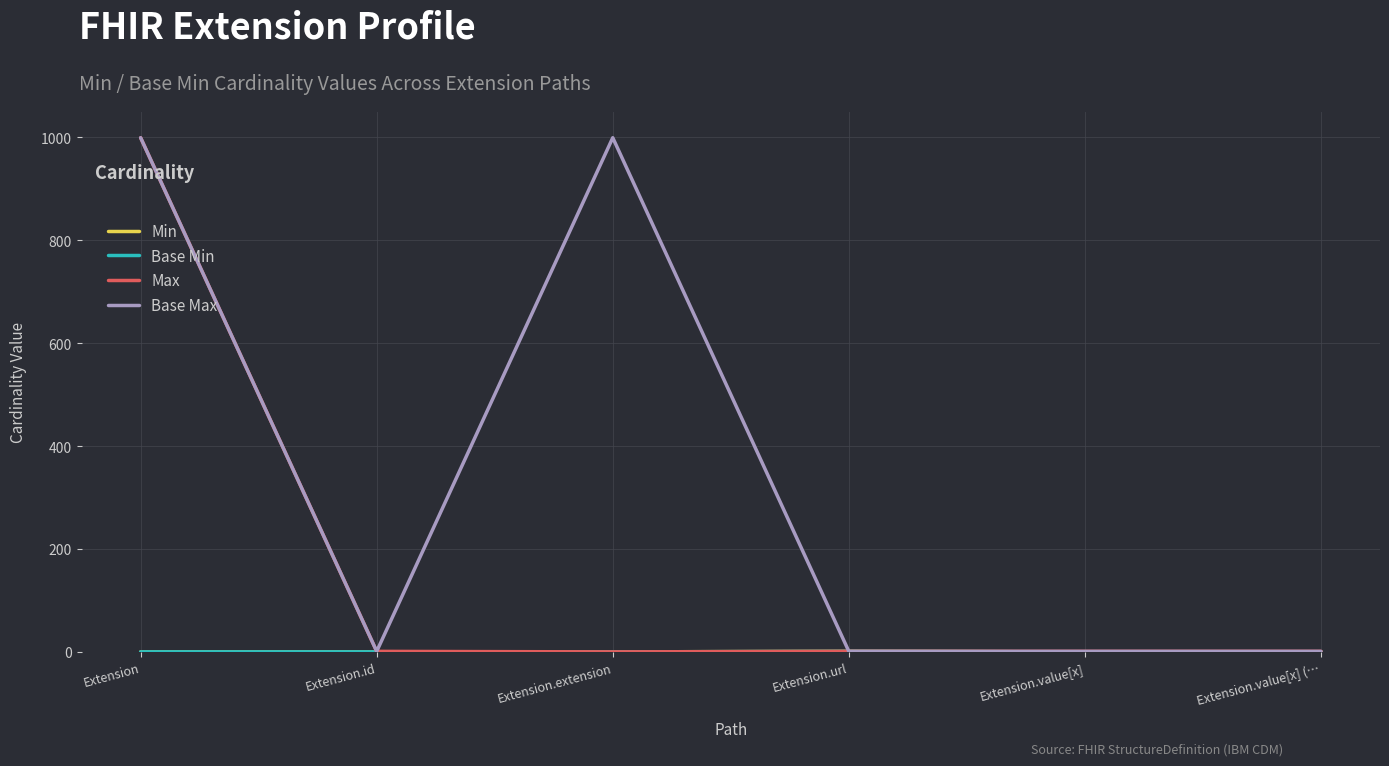

At how many categories does at least one series exceed 294?

2